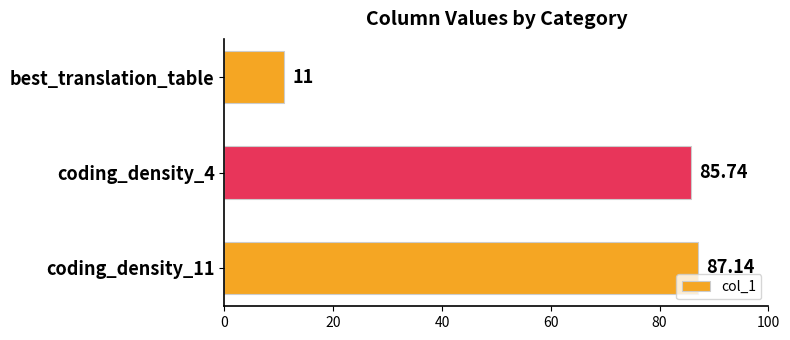

What is the change in value from coding_density_4 to coding_density_11?

+1.4